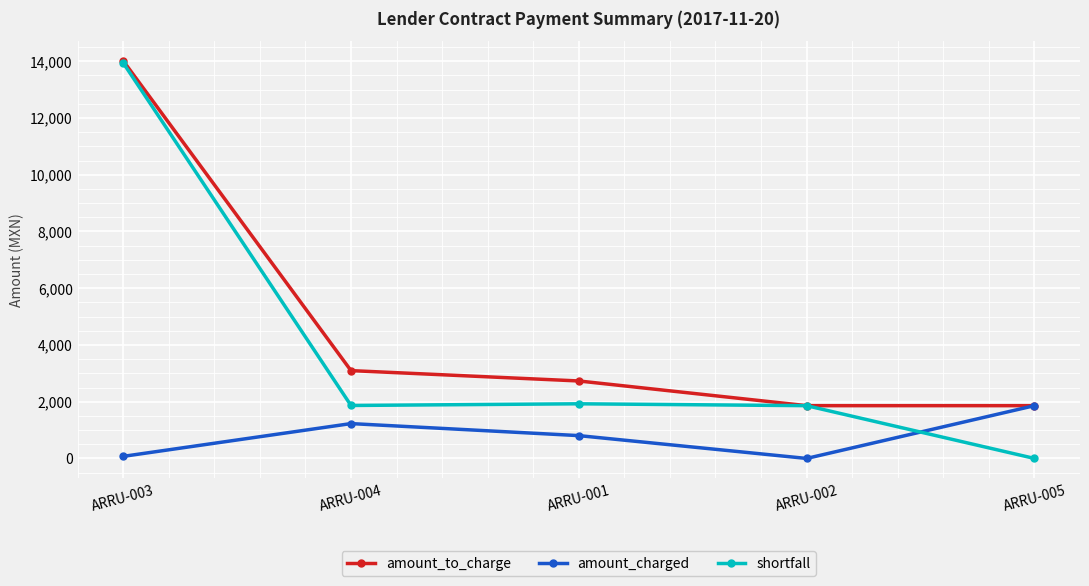

At ARRU-001, list the series in order from largest to smallest.

amount_to_charge, shortfall, amount_charged